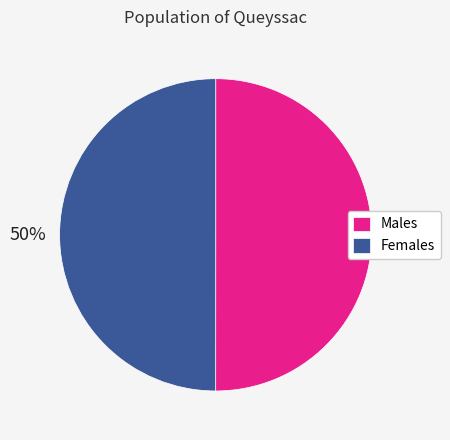

Approximately how many times larger is the value at Females compared to Males?

1.0